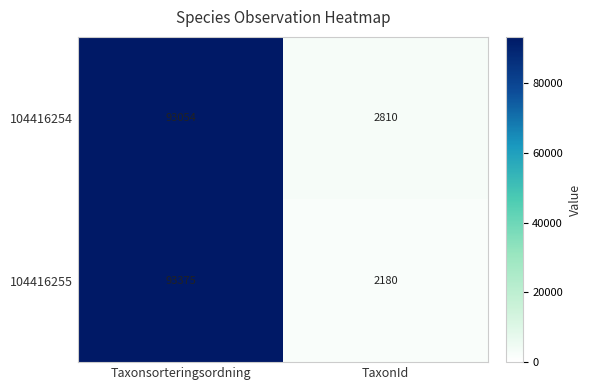

What is the sum of all 104416255 values?

95555